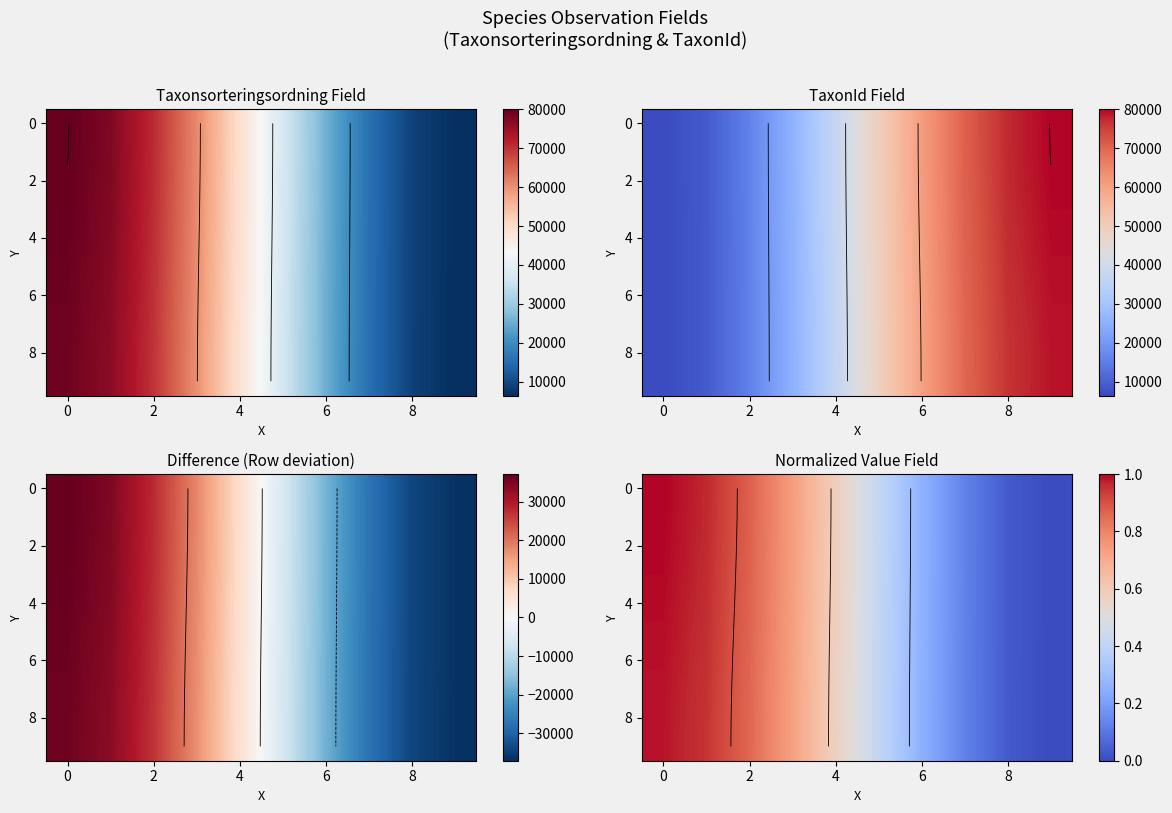

Which has a higher value, 8 or 2?

2